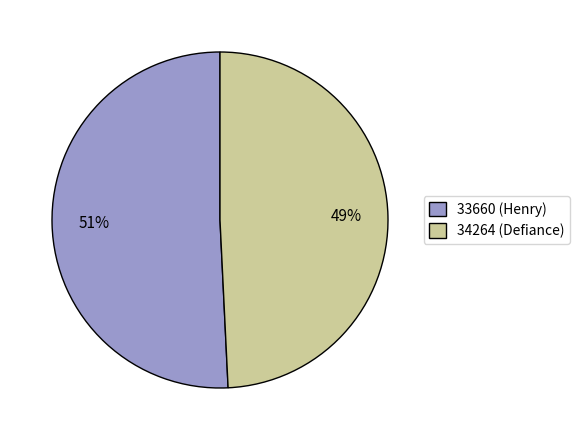

How many segments does this pie chart have?

2